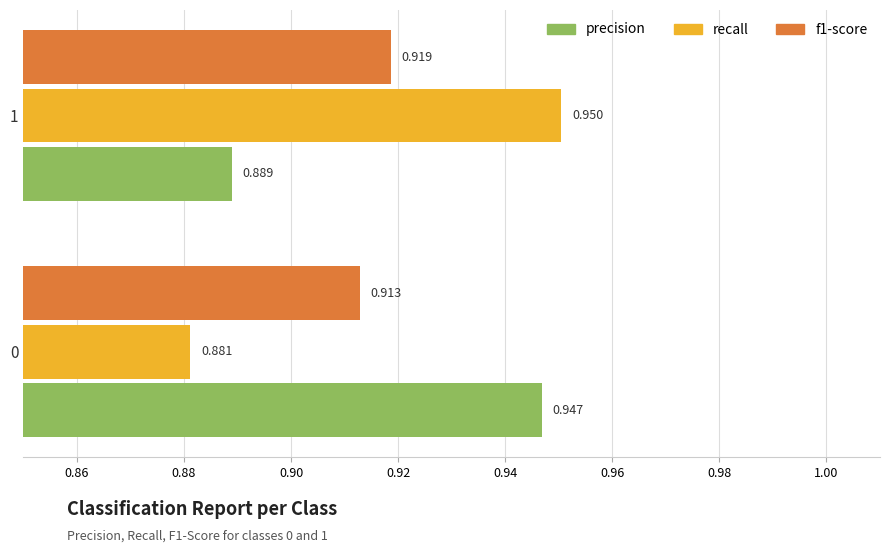

How many data points does each series have?

2